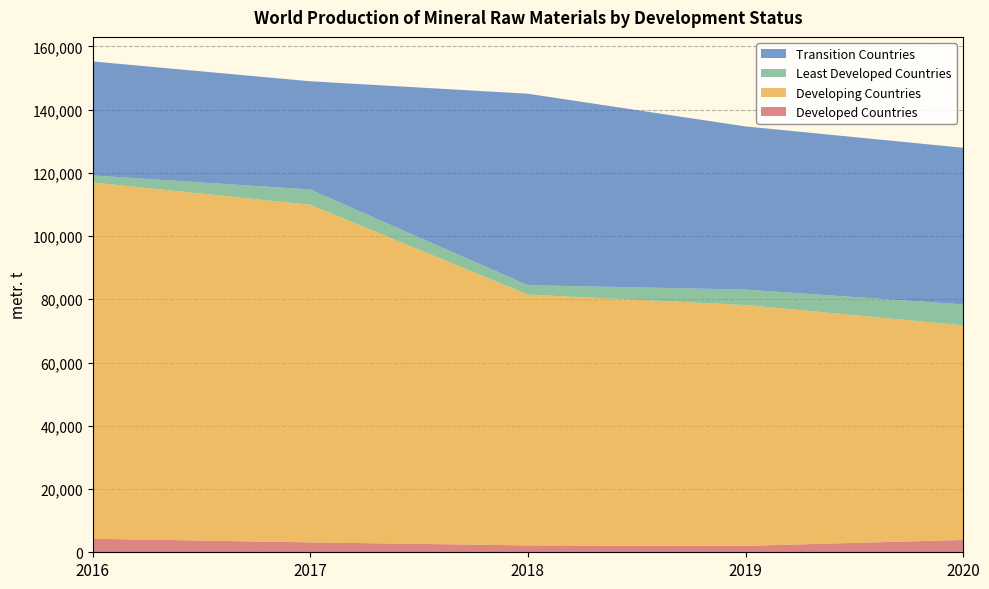

Reading left to right, extract all data points from this chart.

Developed Countries: 4285	3132	2178	2034	3905
Developing Countries: 112645	106769	79306	76164	67859
Least Developed Countries: 2242	4820	2970	4870	6600
Transition Countries: 36043	34220	60548	51591	49552